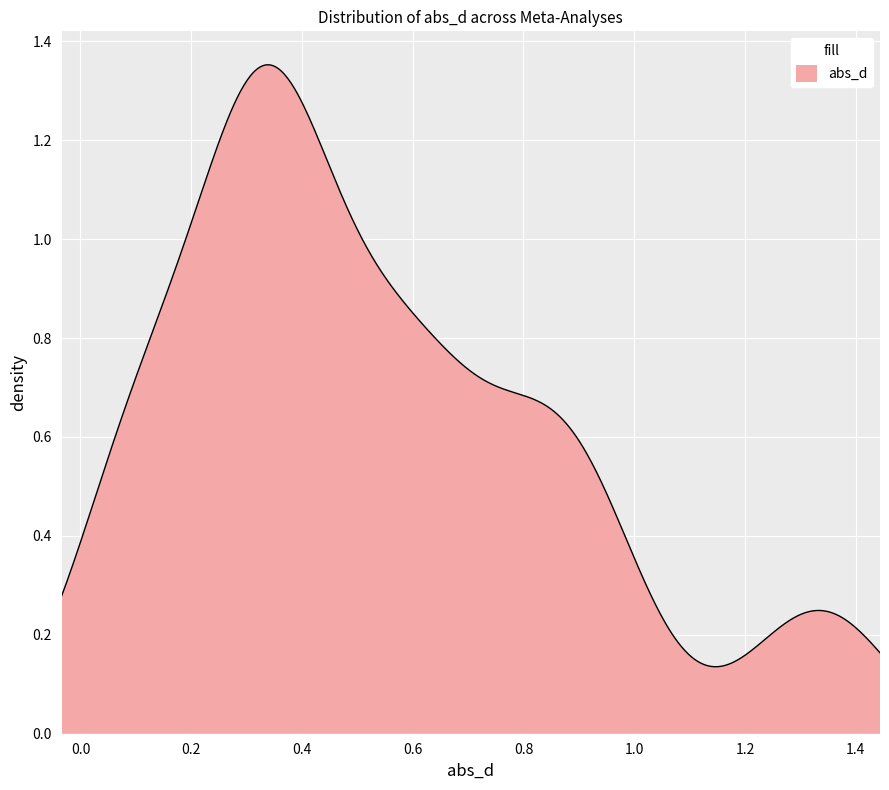

What is the sum of all values?

327.1